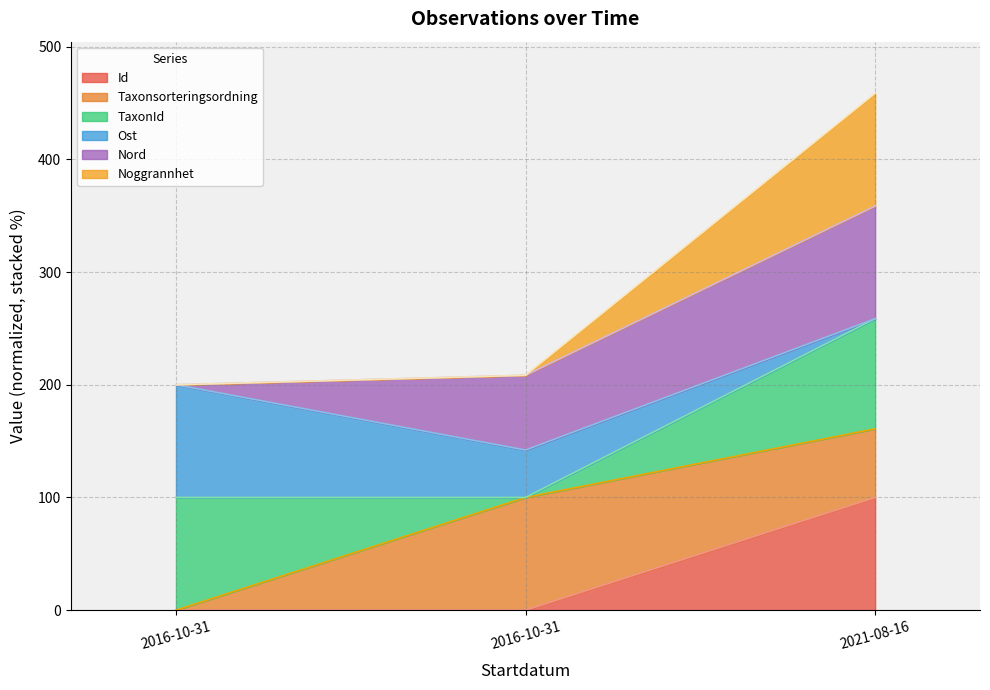

Which has a higher value, 2016-10-31 or 2021-08-16?

2021-08-16